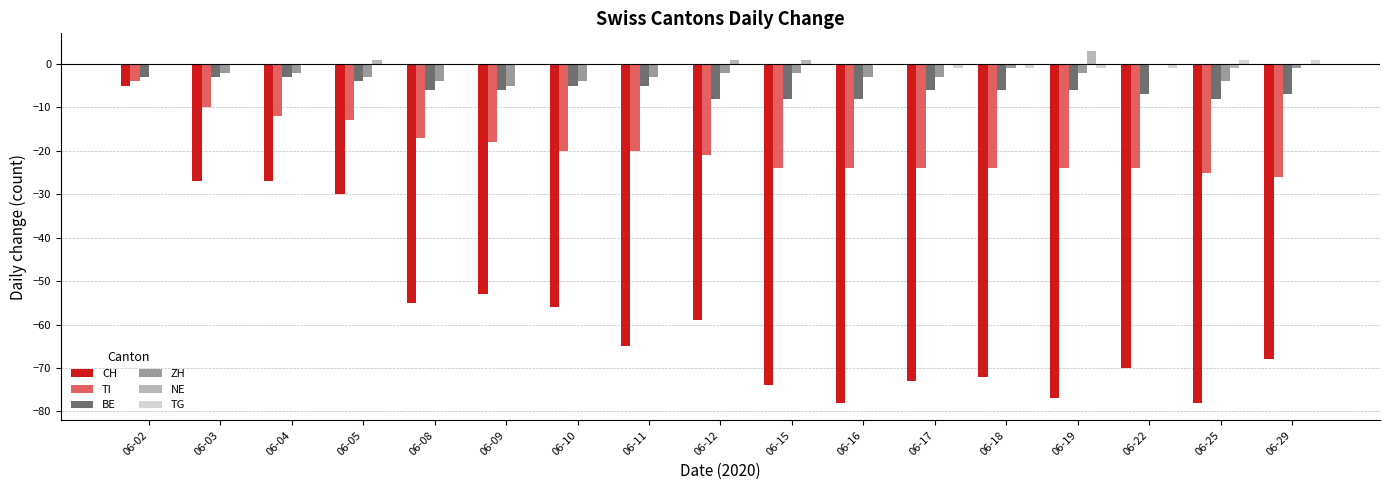

What are all the series names shown in the legend?

CH, TI, BE, ZH, NE, TG